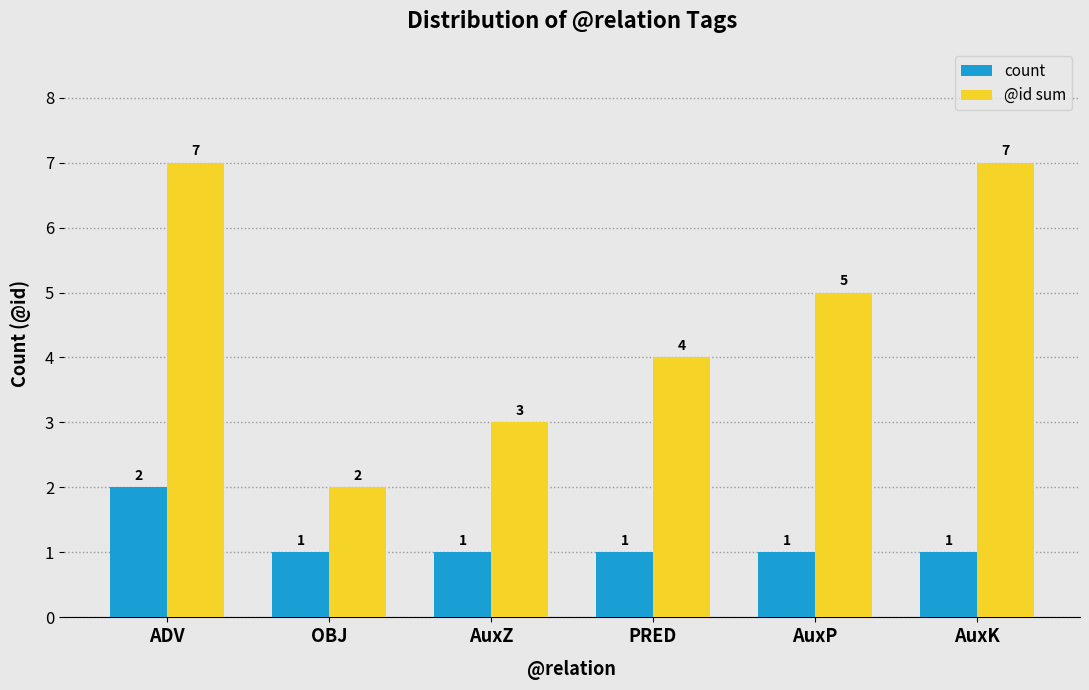

At which label is @id sum closest to 4?

PRED